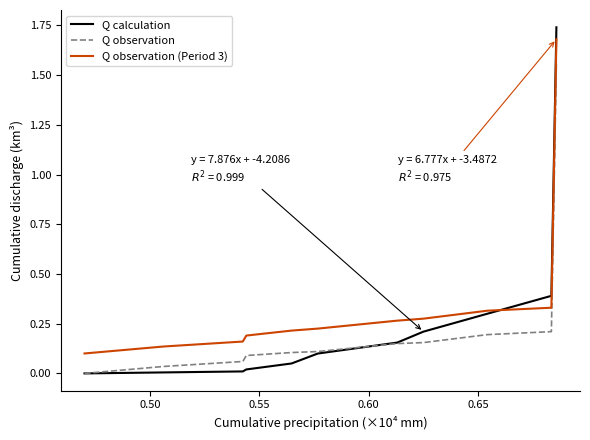

What are all the series names shown in the legend?

Q calculation, Q observation, Q observation (Period 3)